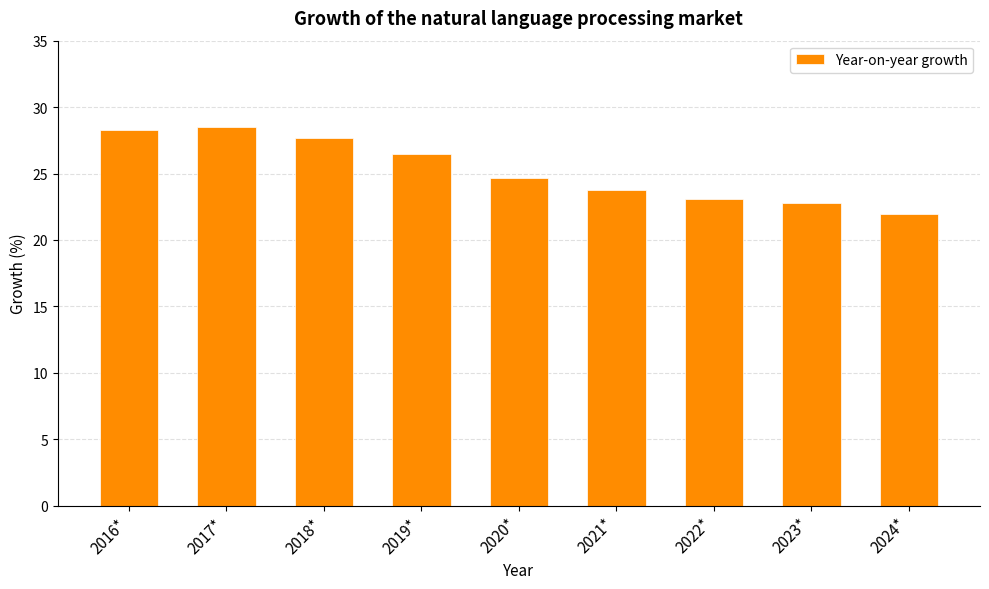

What is the minimum value shown in the chart?

22.0